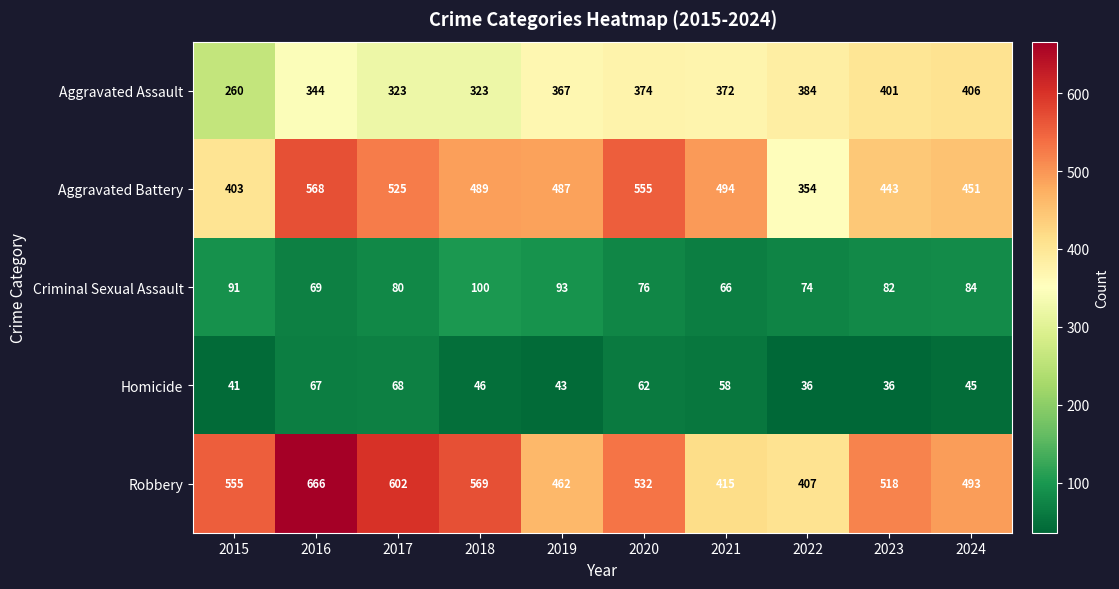

What is the sum of all Aggravated Battery values?

4769